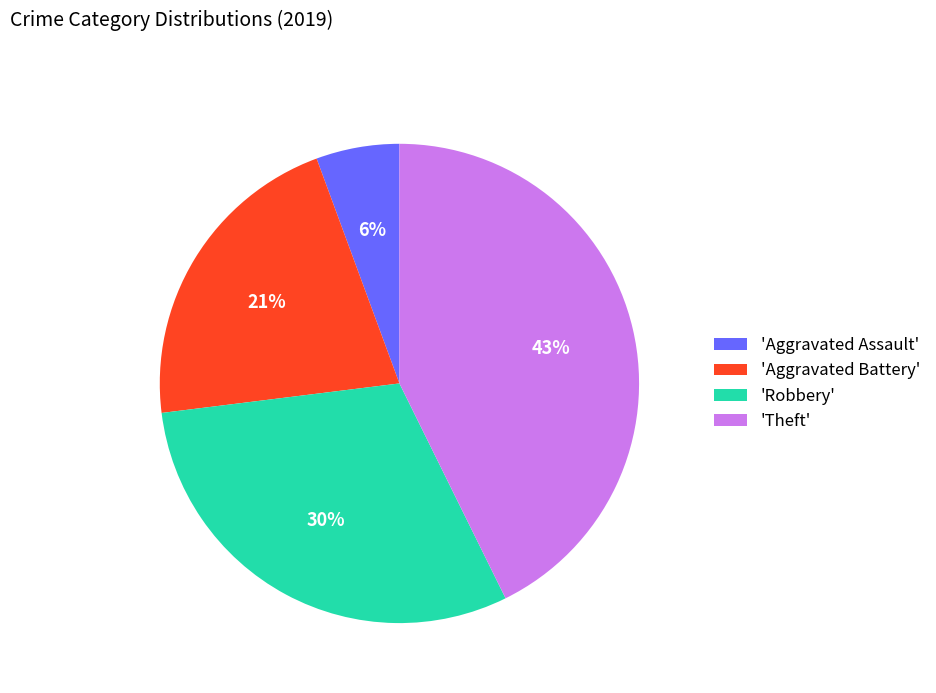

How many slices are in this pie chart?

4